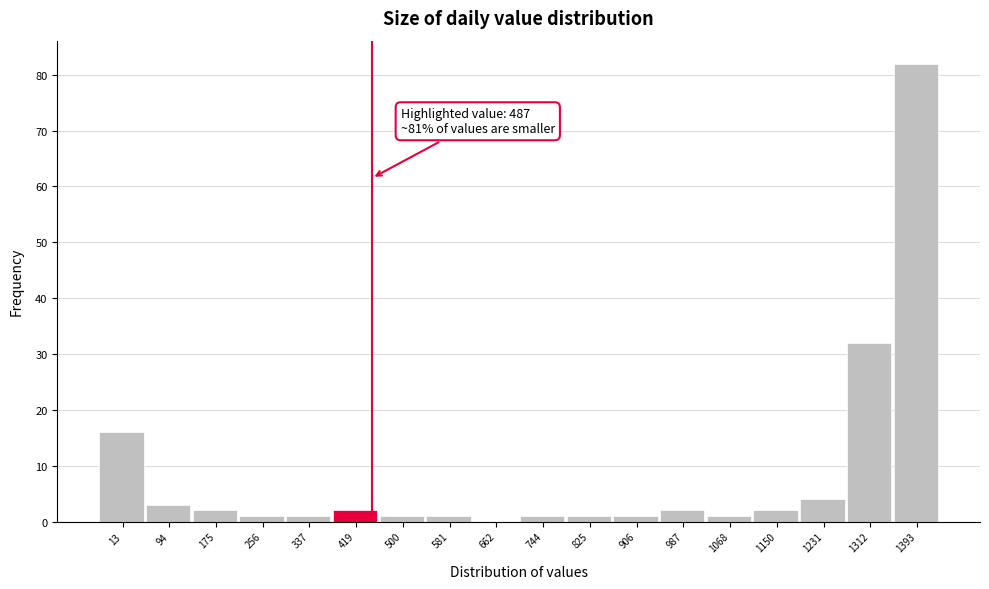

Reading left to right, transcribe all the data shown in this chart.

13=16	94=3	175=2	256=1	337=1	419=2	500=1	581=1	662=0	744=1	825=1	906=1	987=2	1068=1	1150=2	1231=4	1312=32	1393=82